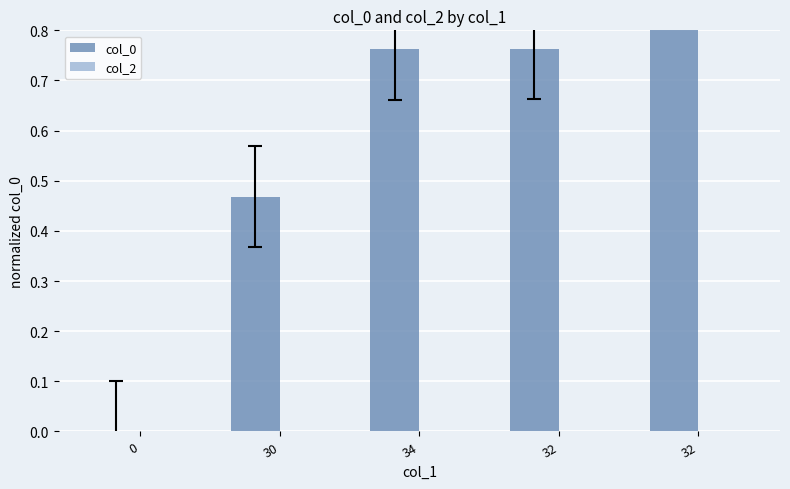

How many data points does each series have?

5